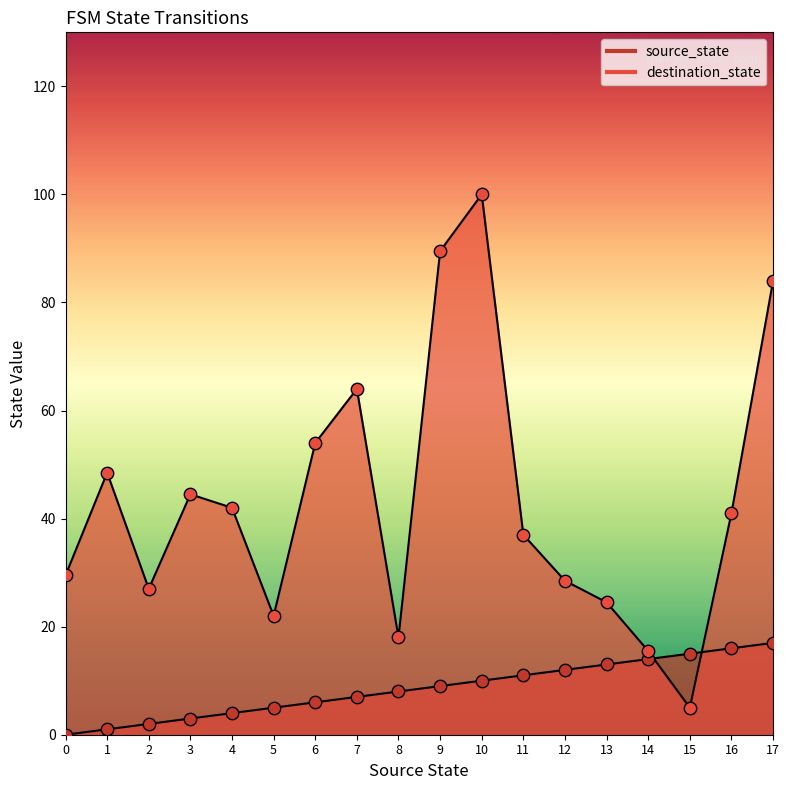

Which series has the largest Y range (max minus min)?

destination_state